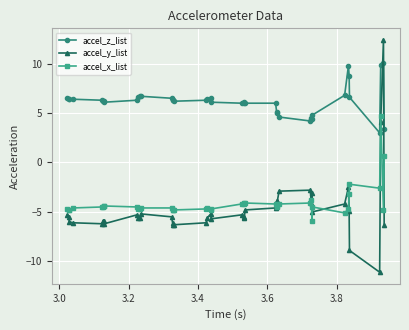

What is the average value of the accel_z_list series?

6.2